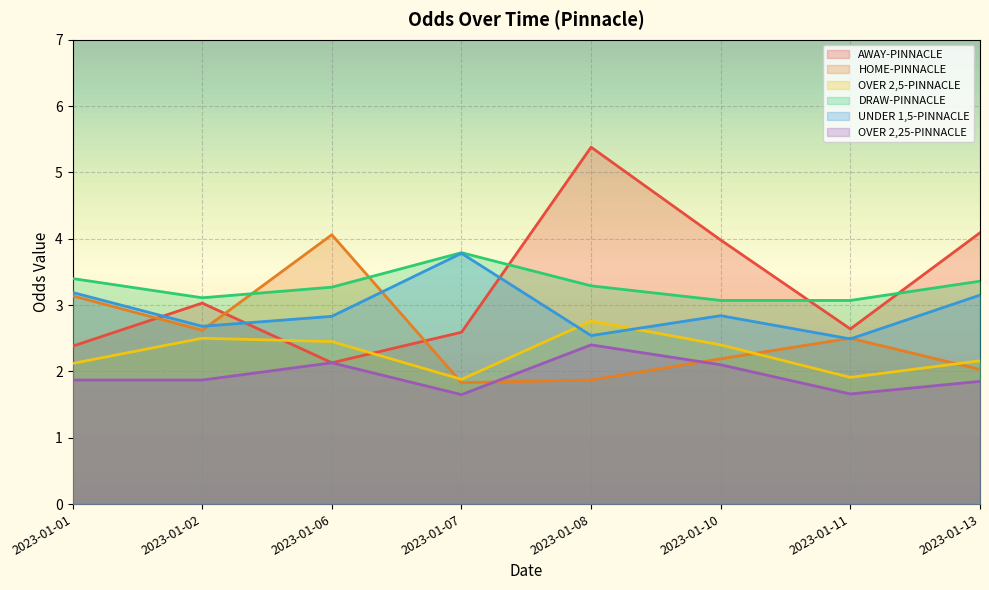

What is the average value of the UNDER 1,5-PINNACLE series?

2.9